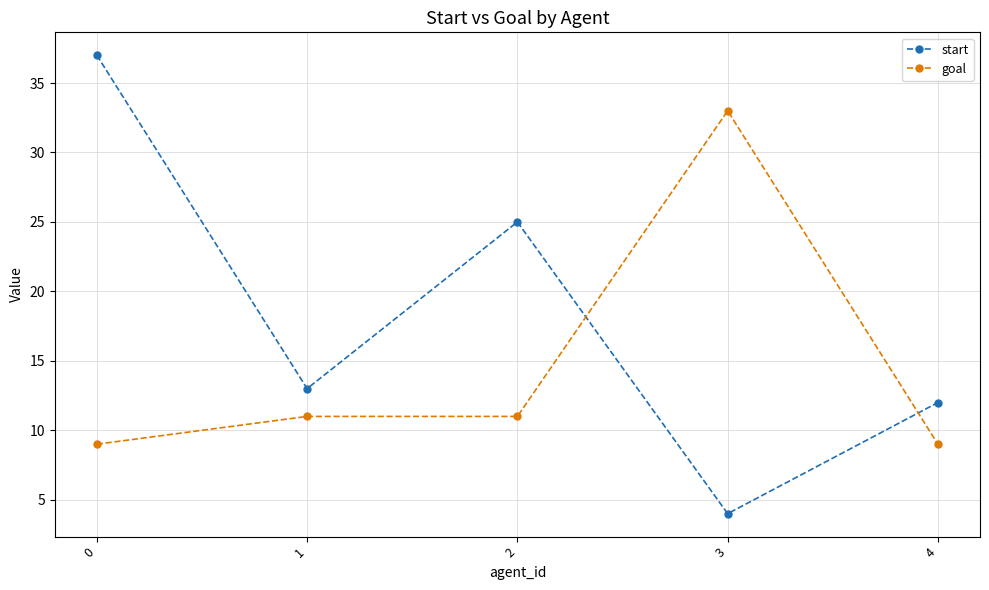

What are all the series names shown in the legend?

start, goal